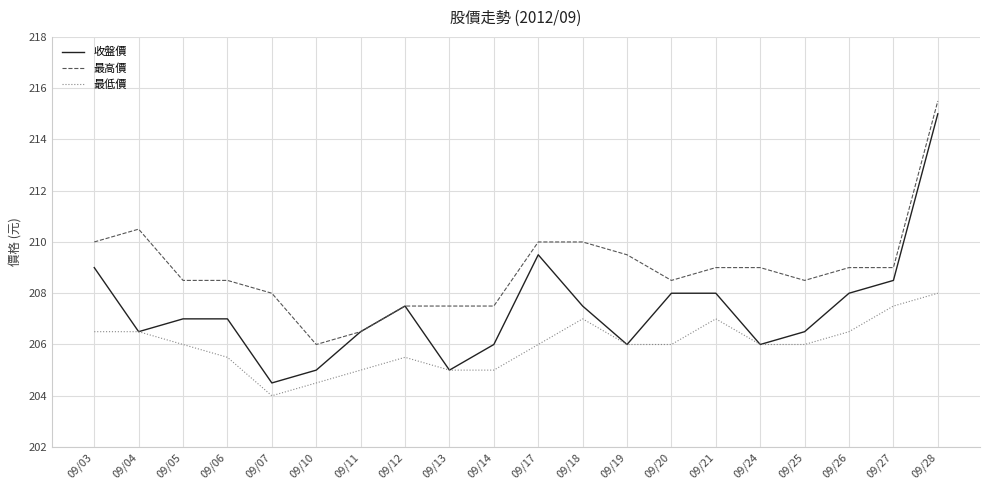

Is the value of 最低價 at 09/21 greater than the value of 收盤價 at 09/20?

No